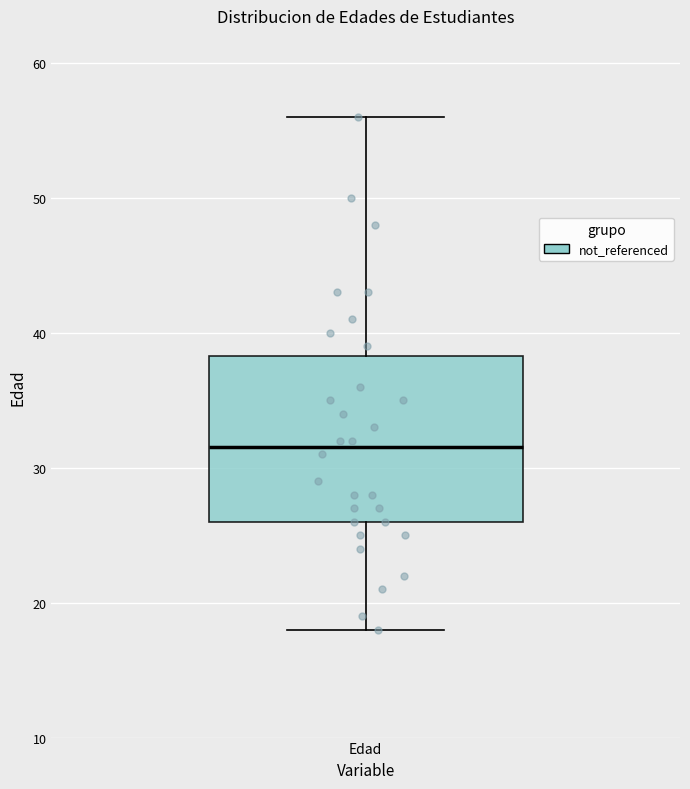

Transcribe this box plot: give where the median line is, the range the box spans, and where the two whiskers end, as read against the y-axis. The values are not printed on the chart, so give them approximately, as read against the axis.

median 32, box 26 to 38, whiskers 18 to 56